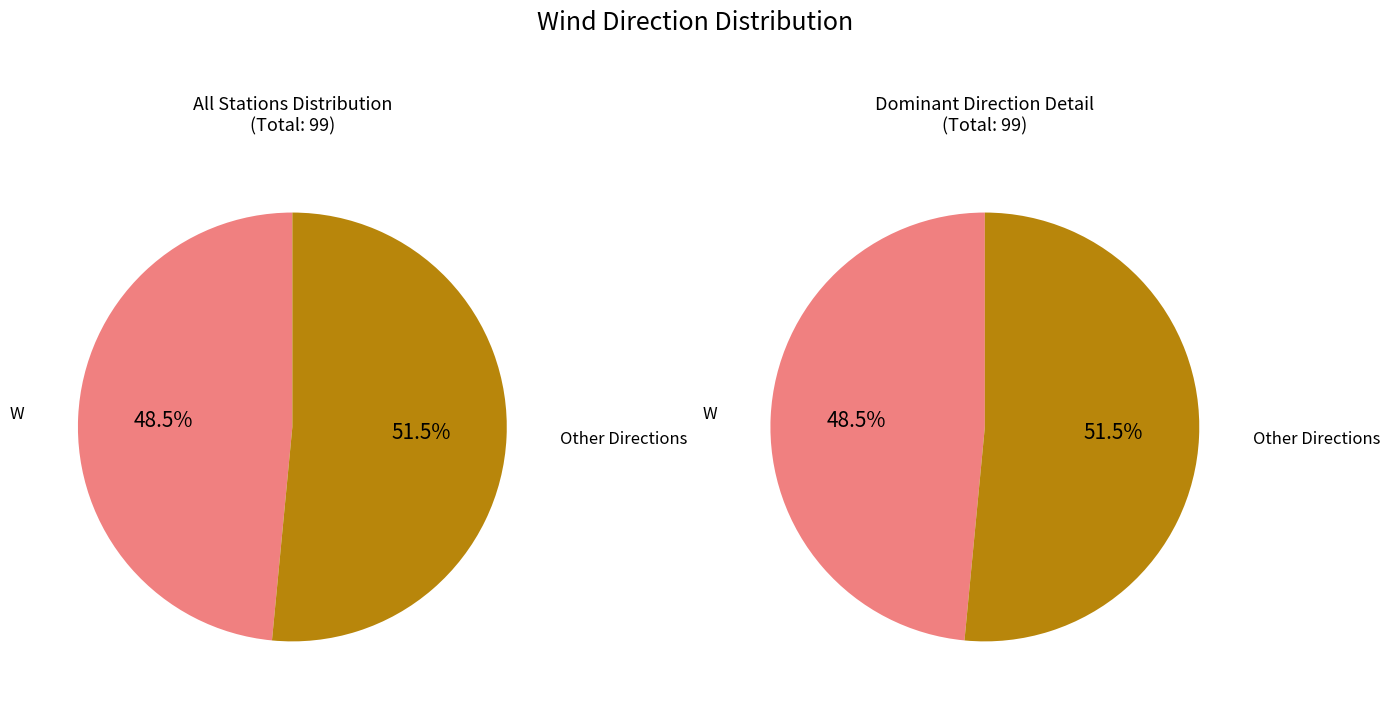

Is it true that W is 41% of the pie?

False